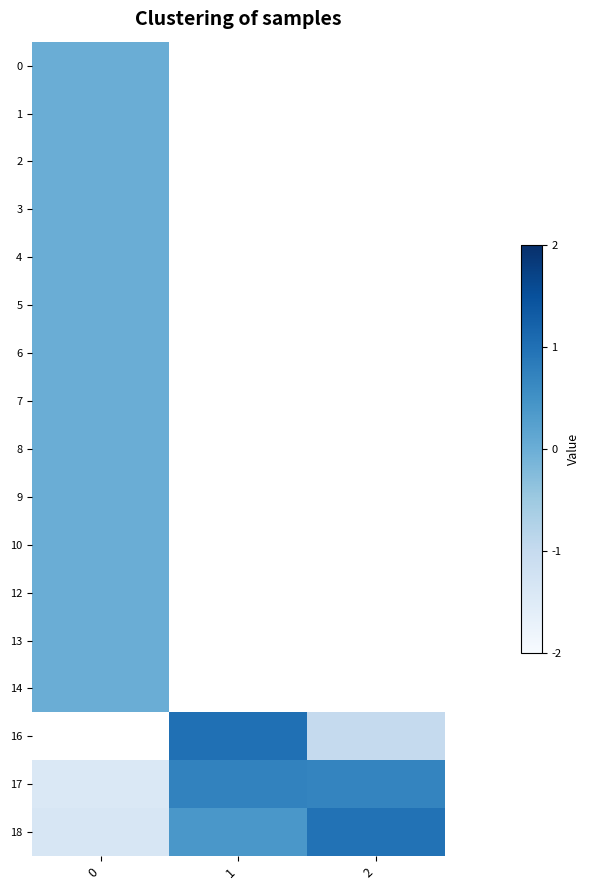

Is the value of 17 at 1 greater than the value of 8 at 2?

No